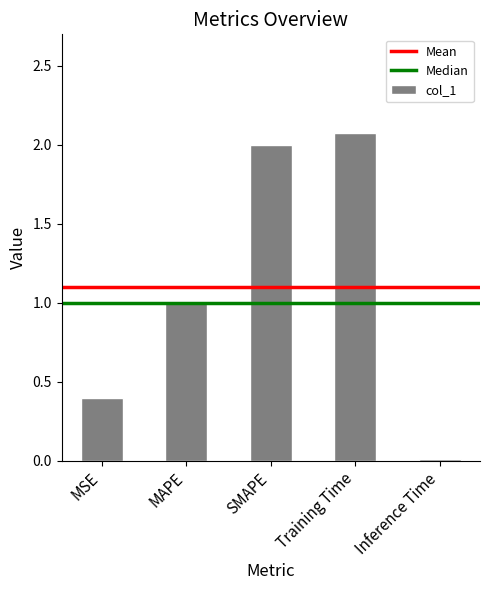

What value does the data have at SMAPE?

2.0